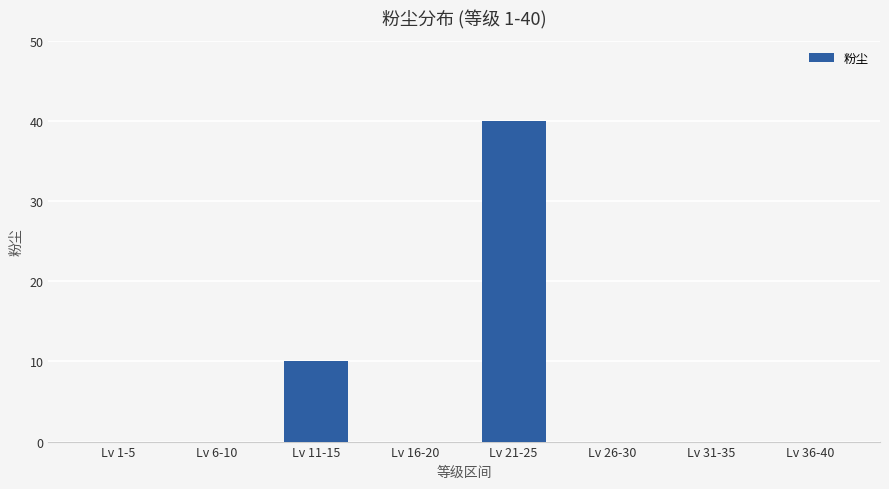

Which has a higher value, Lv 11-15 or Lv 21-25?

Lv 21-25